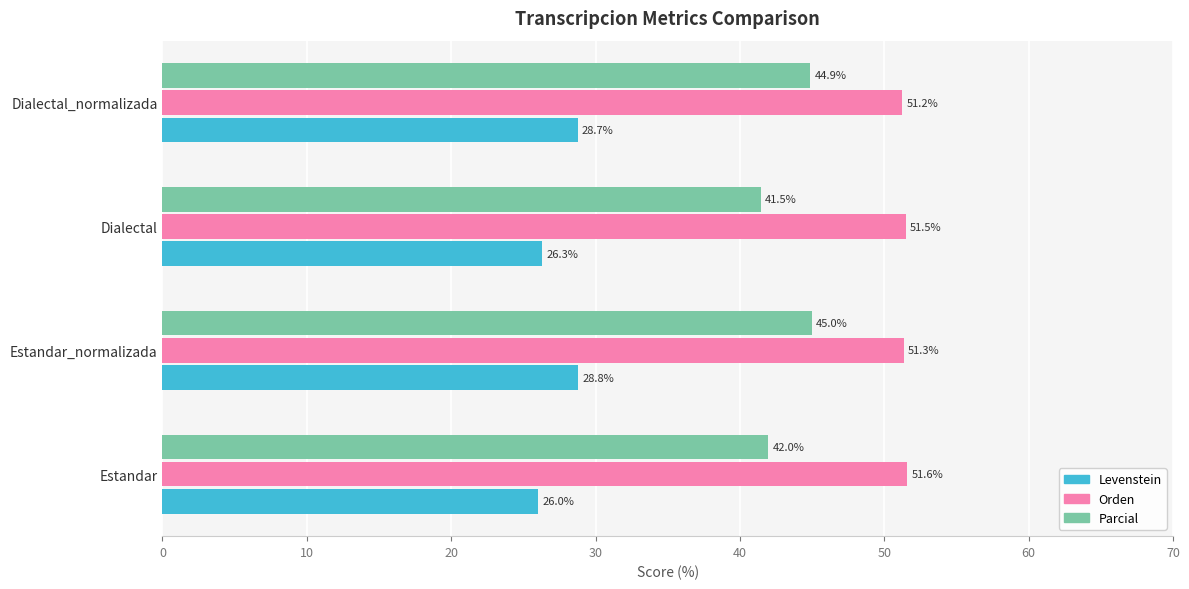

True or false: Levenstein has a value of 26.3 at Dialectal.

True